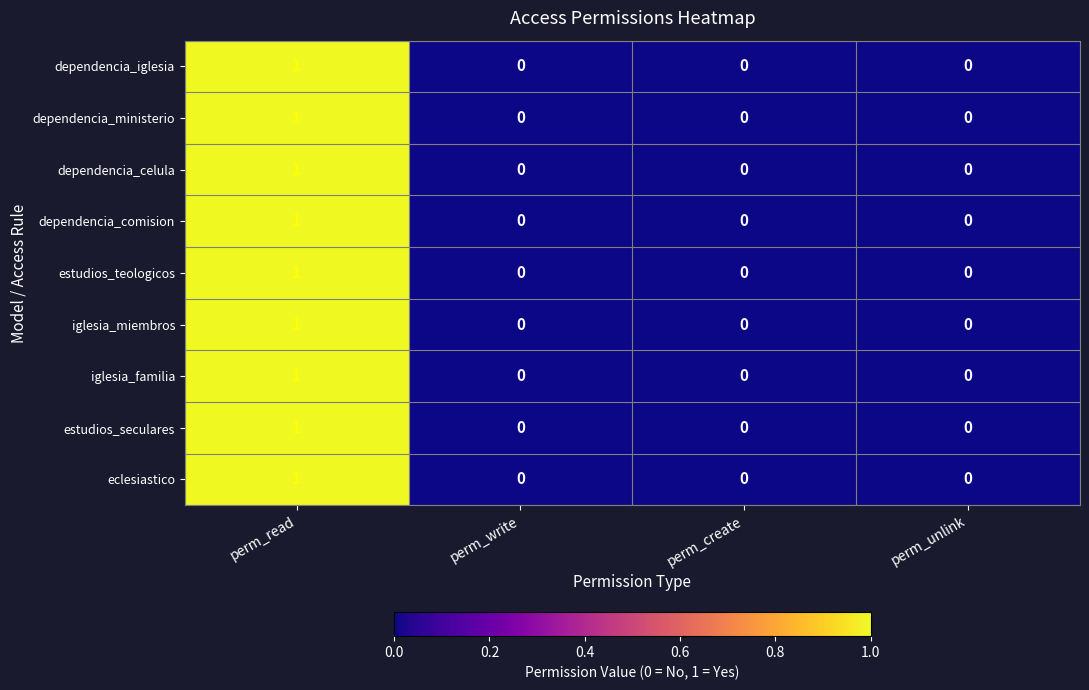

Which label corresponds to the largest value in the chart?

perm_read